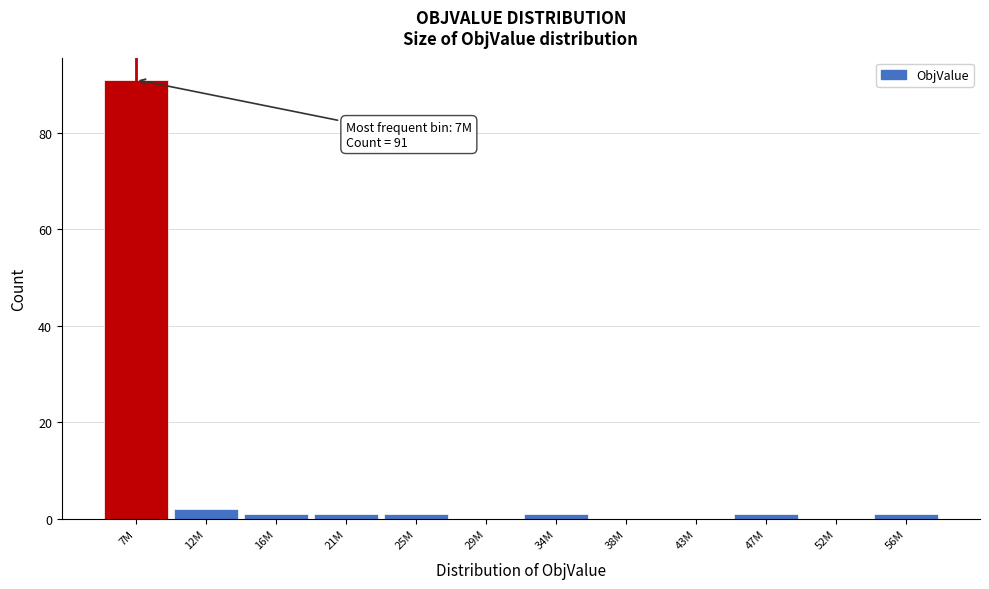

Reading left to right, transcribe all the data shown in this chart.

7M=91	12M=2	16M=1	21M=1	25M=1	29M=0	34M=1	38M=0	43M=0	47M=1	52M=0	56M=1